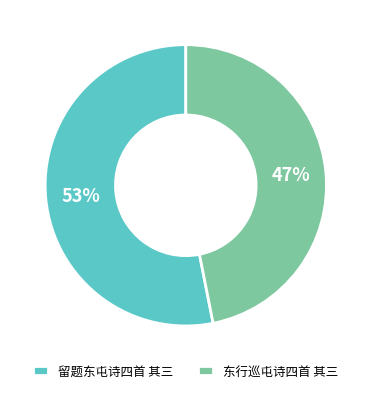

The 东行巡屯诗四首 其三 slice represents 33% of the pie. True or false?

False